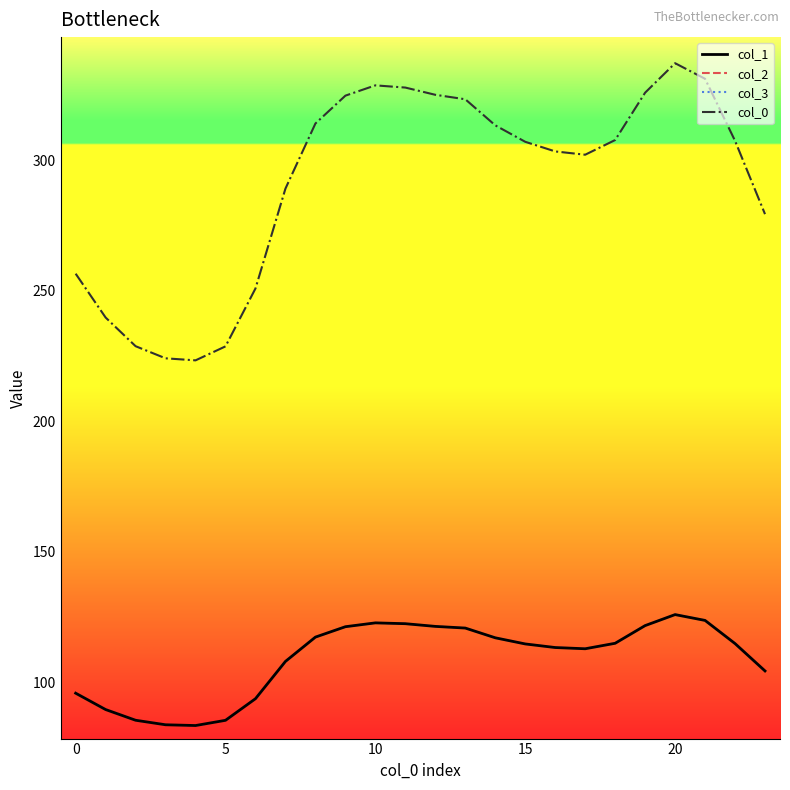

Is this an area chart (filled region under the line)?

No